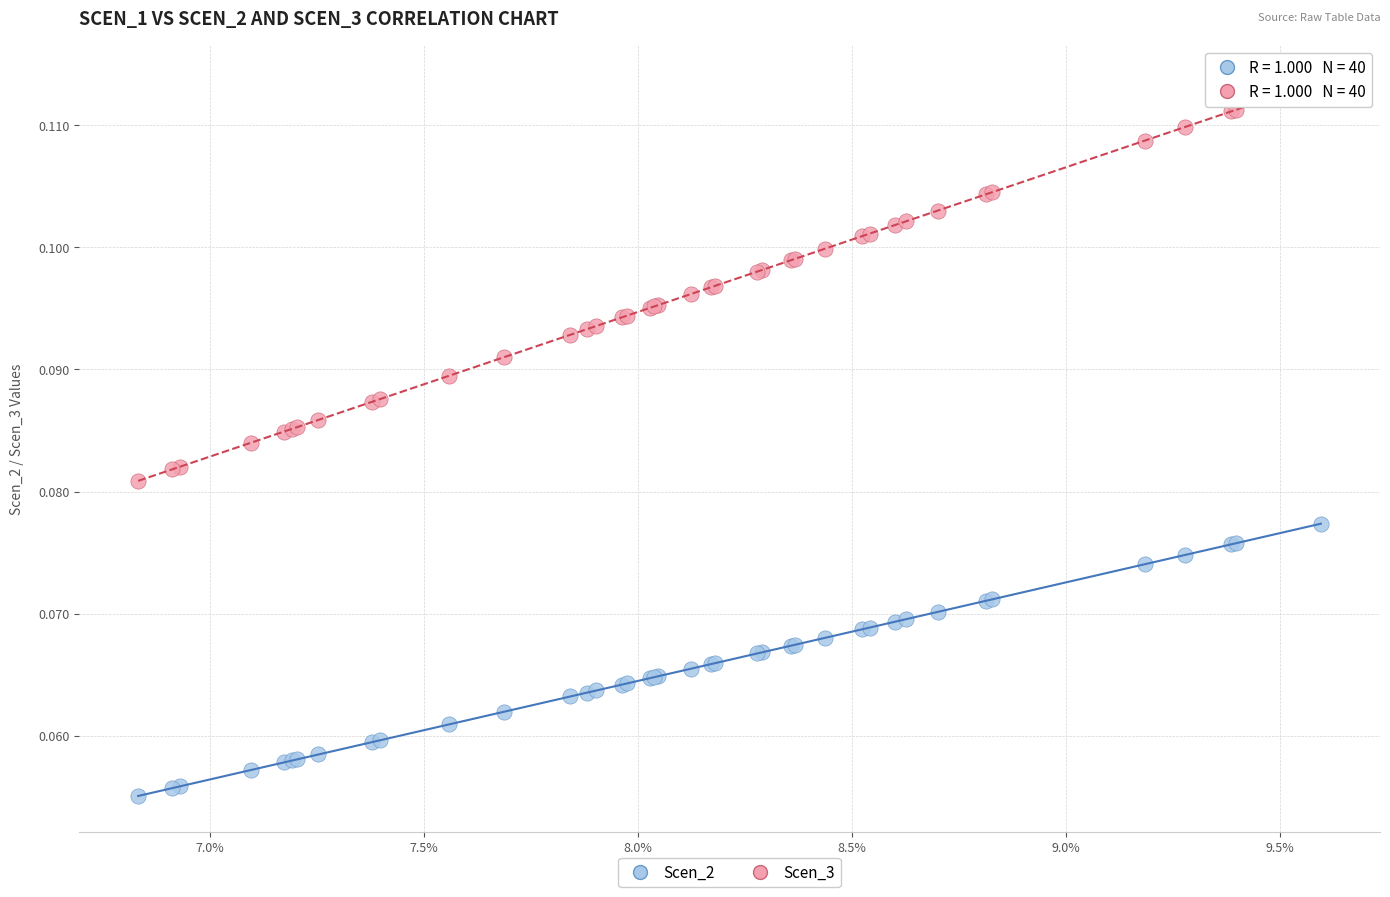

Which series contains the lowest Y value?

Scen_2